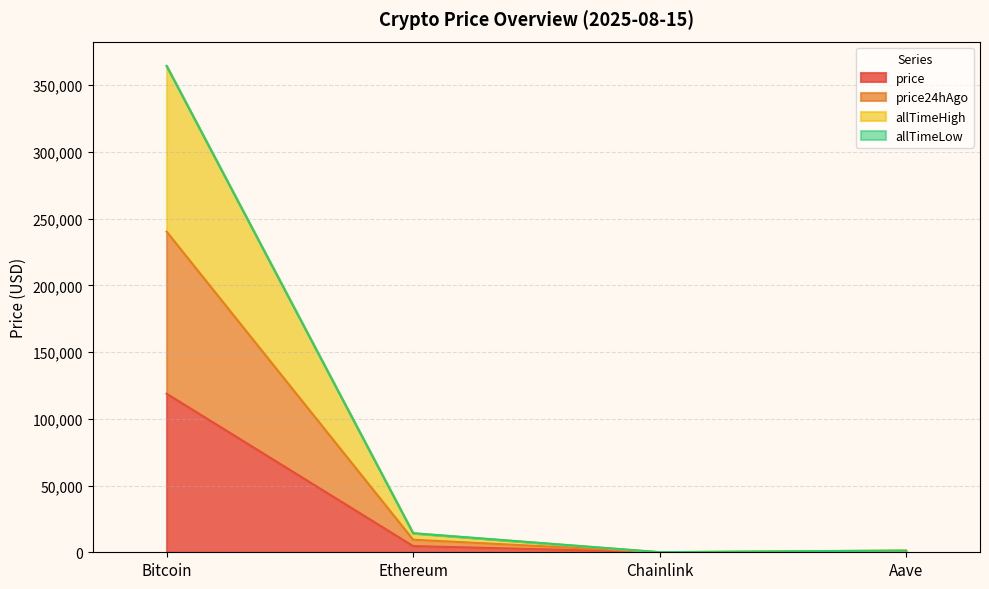

Is it true that allTimeHigh equals 20194.5 at Ethereum?

False